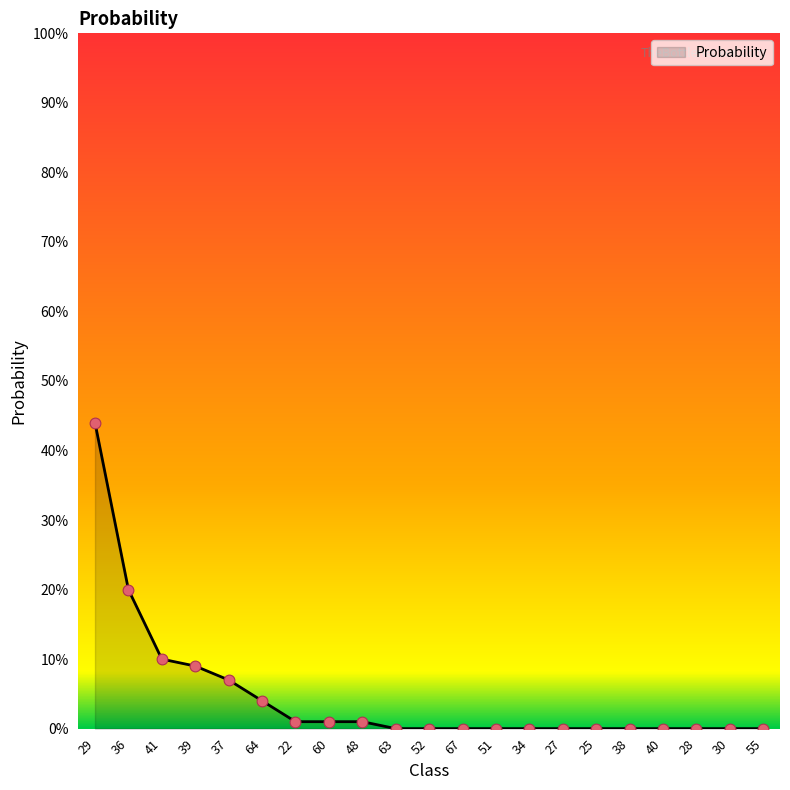

Between 39 and 25, which is larger?

39